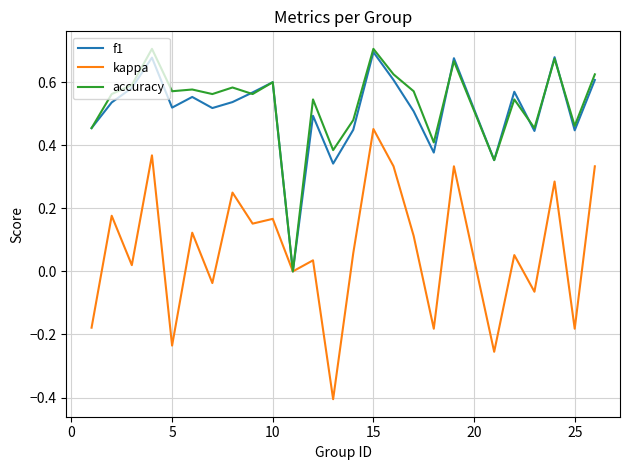

Which series has the widest spread of values?

kappa